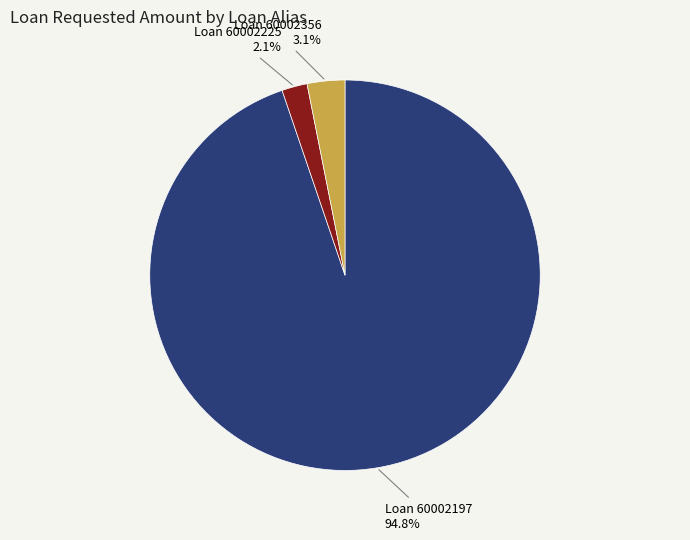

Is there a majority slice in this chart?

Yes